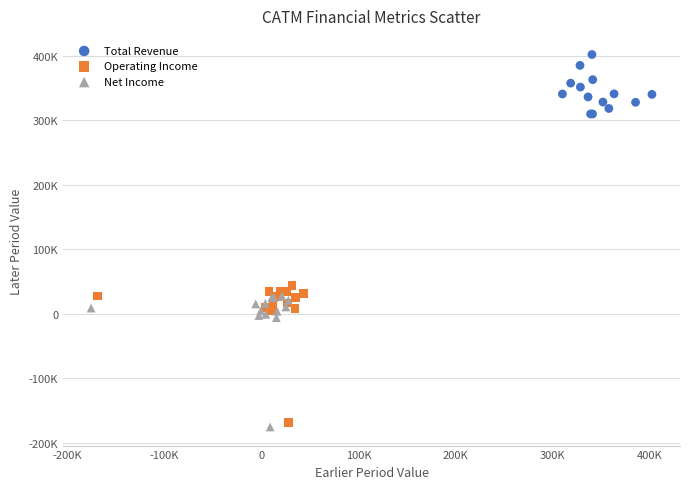

Which series reaches the maximum Y coordinate?

Total Revenue